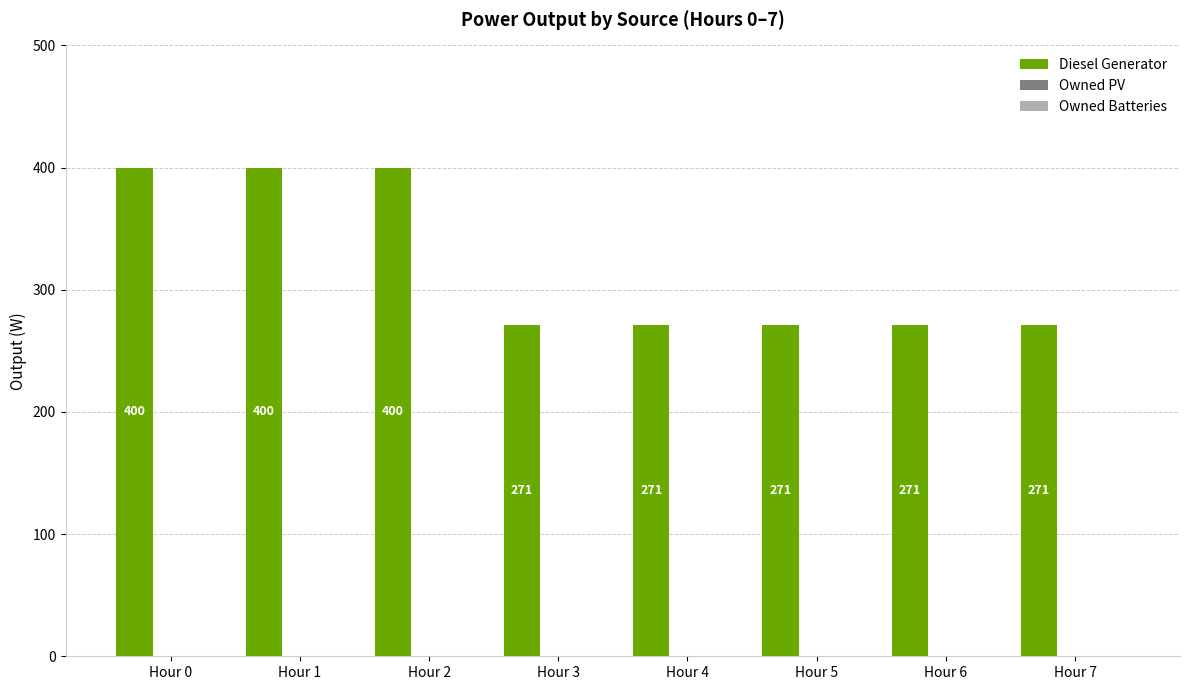

Reading right to left, transcribe all the data shown in this chart.

271	271	271	271	271	400	400	400